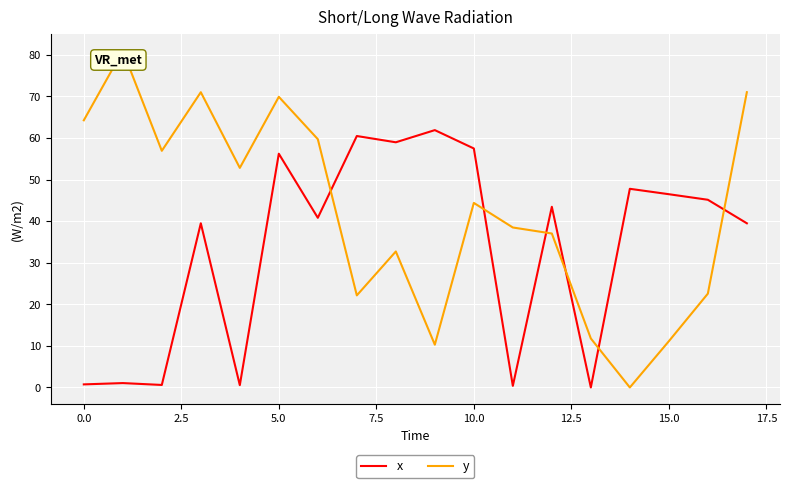

How many interior local peaks does the y series have?

5